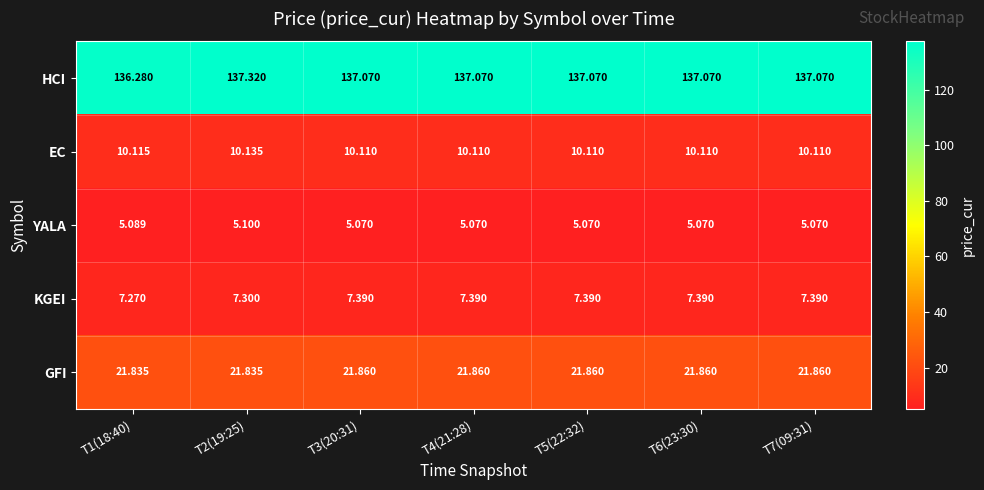

Which series has the largest total across all categories?

HCI